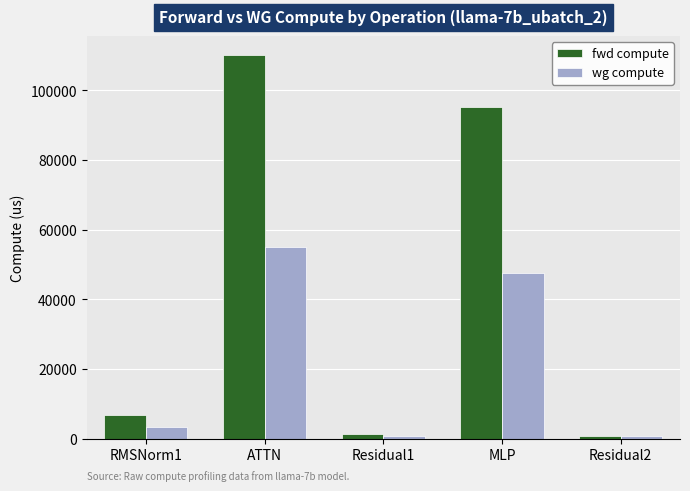

Which series has the widest spread of values?

fwd compute